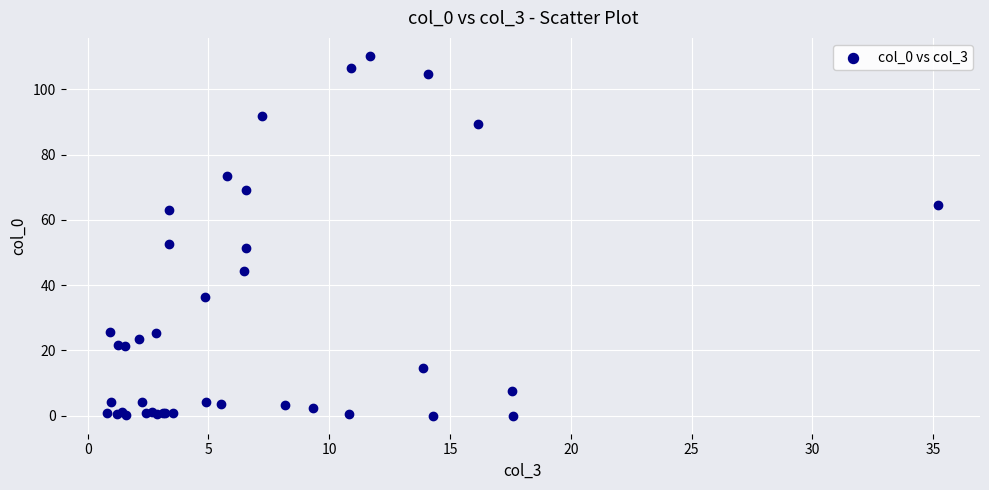

What Y value in the scatter plot is closest to 55?

52.7